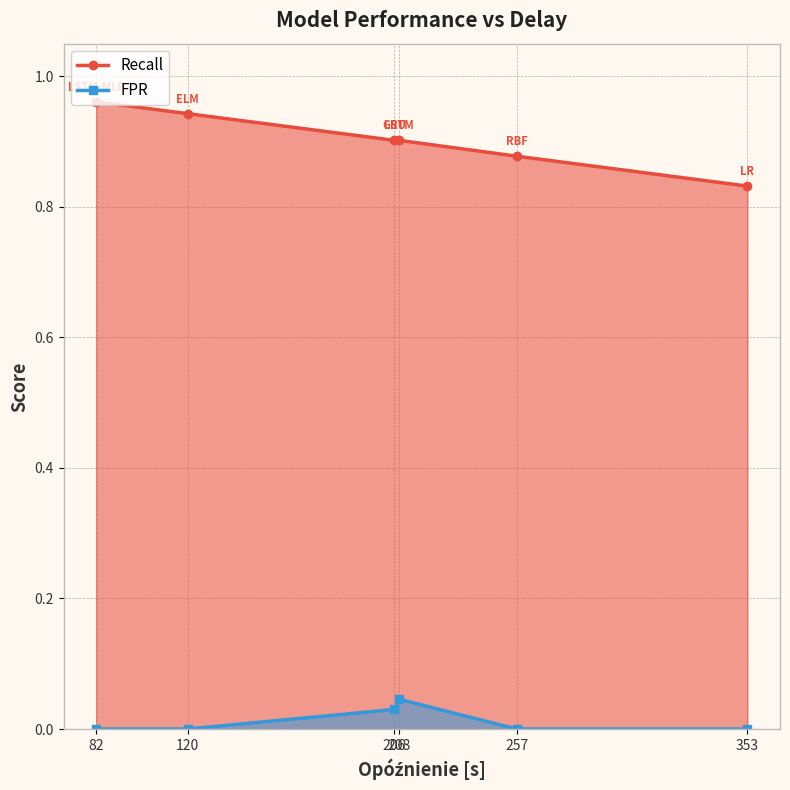

How many interior local peaks does the FPR series have?

1